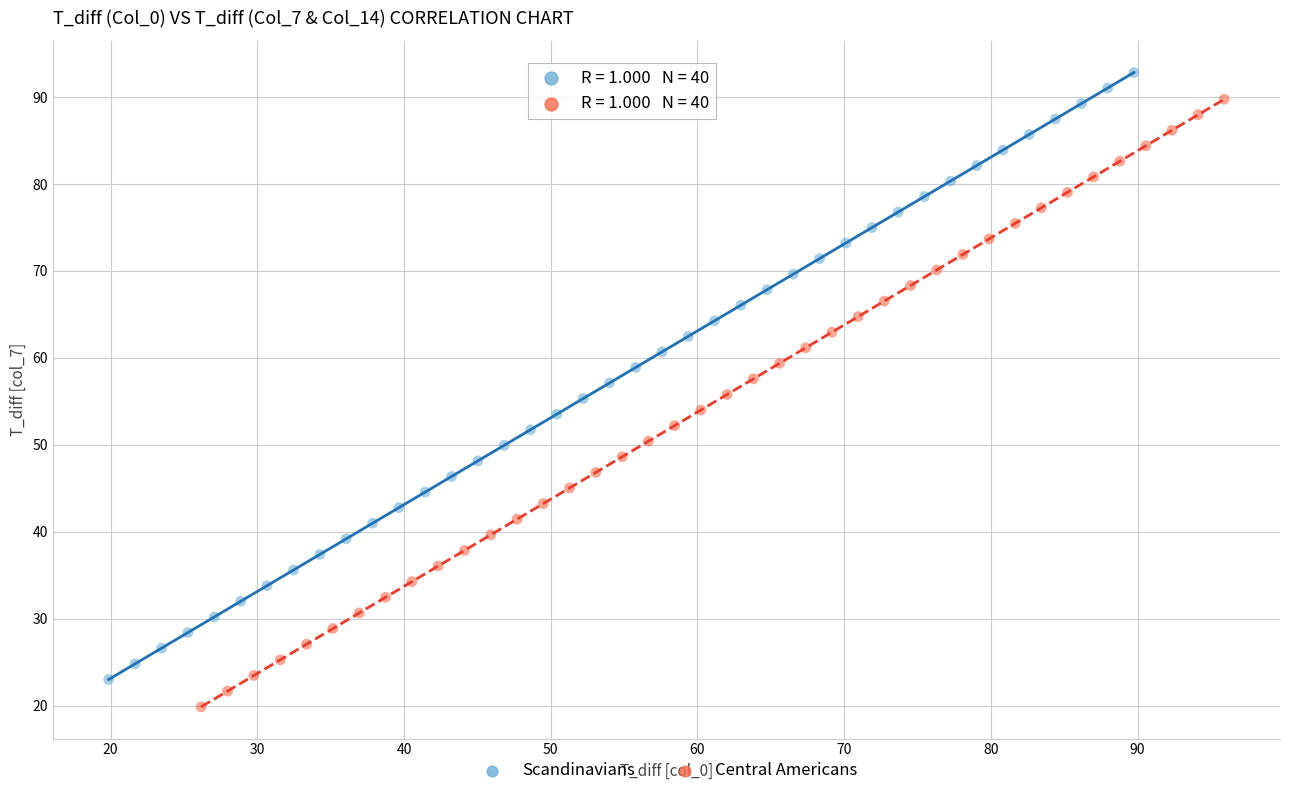

Which series reaches the maximum Y coordinate?

Scandinavians